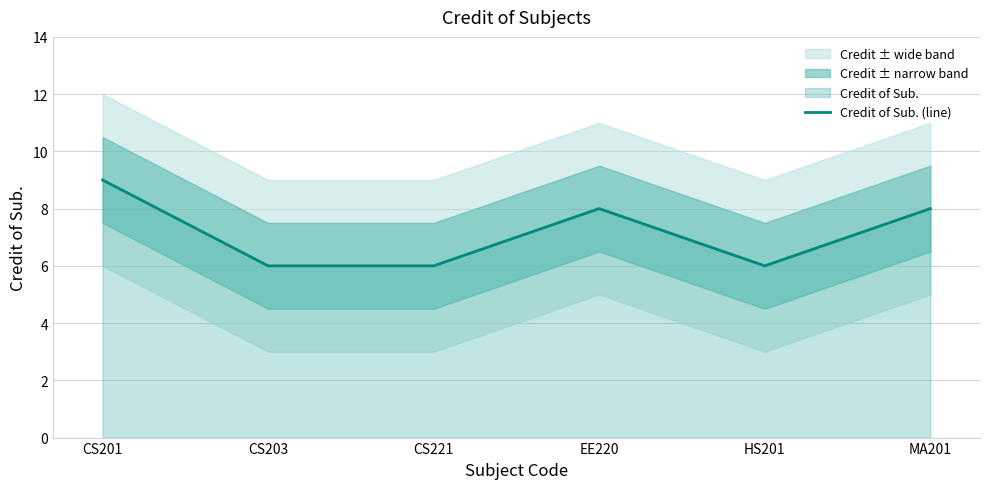

The value at CS221 is 6. True or false?

True